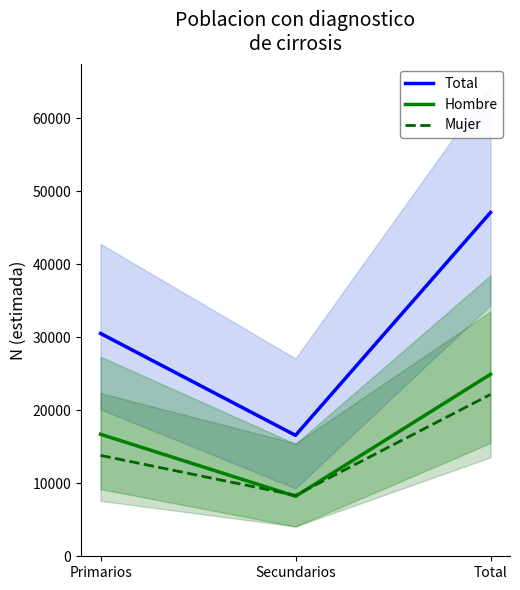

What is the total value across all series at Primarios?

61067